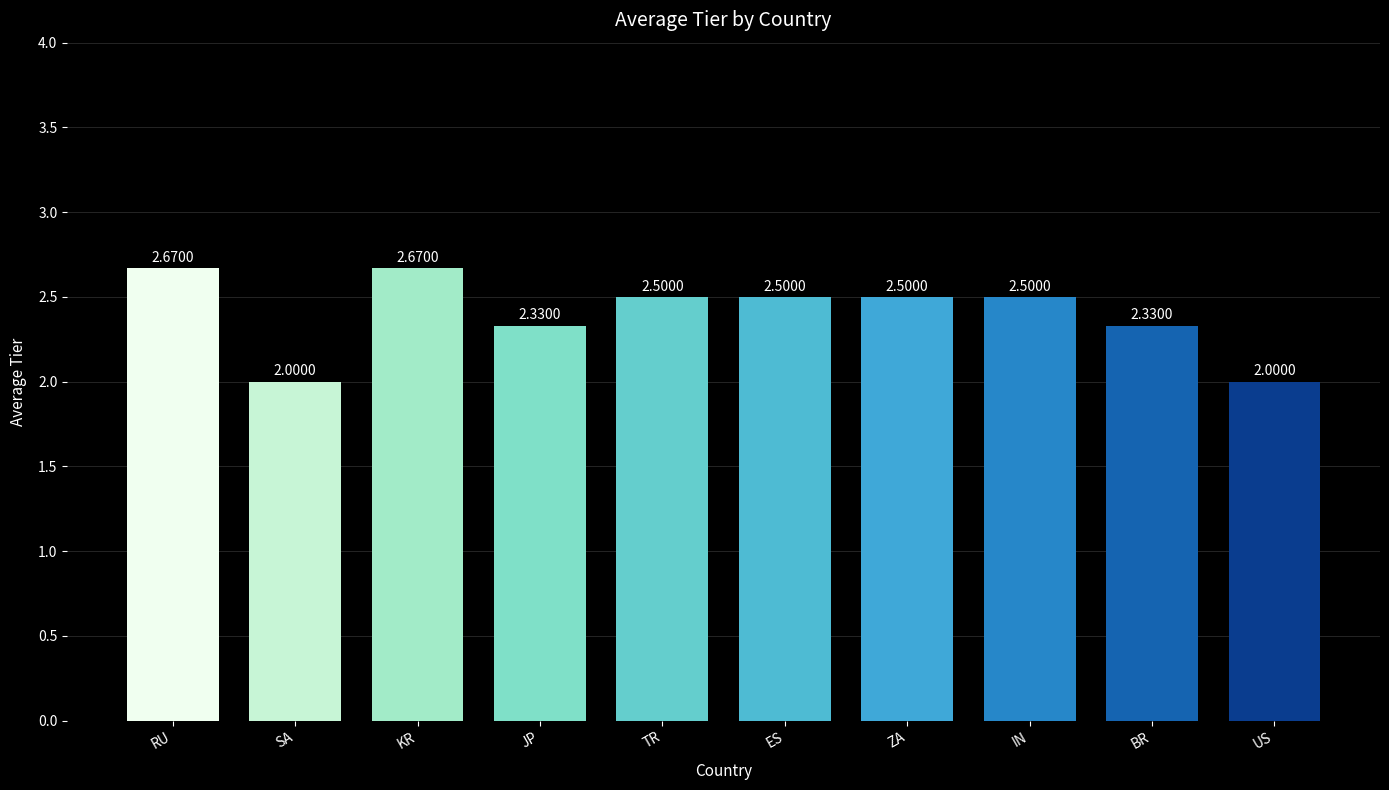

What is the change in value from ZA to US?

-0.5